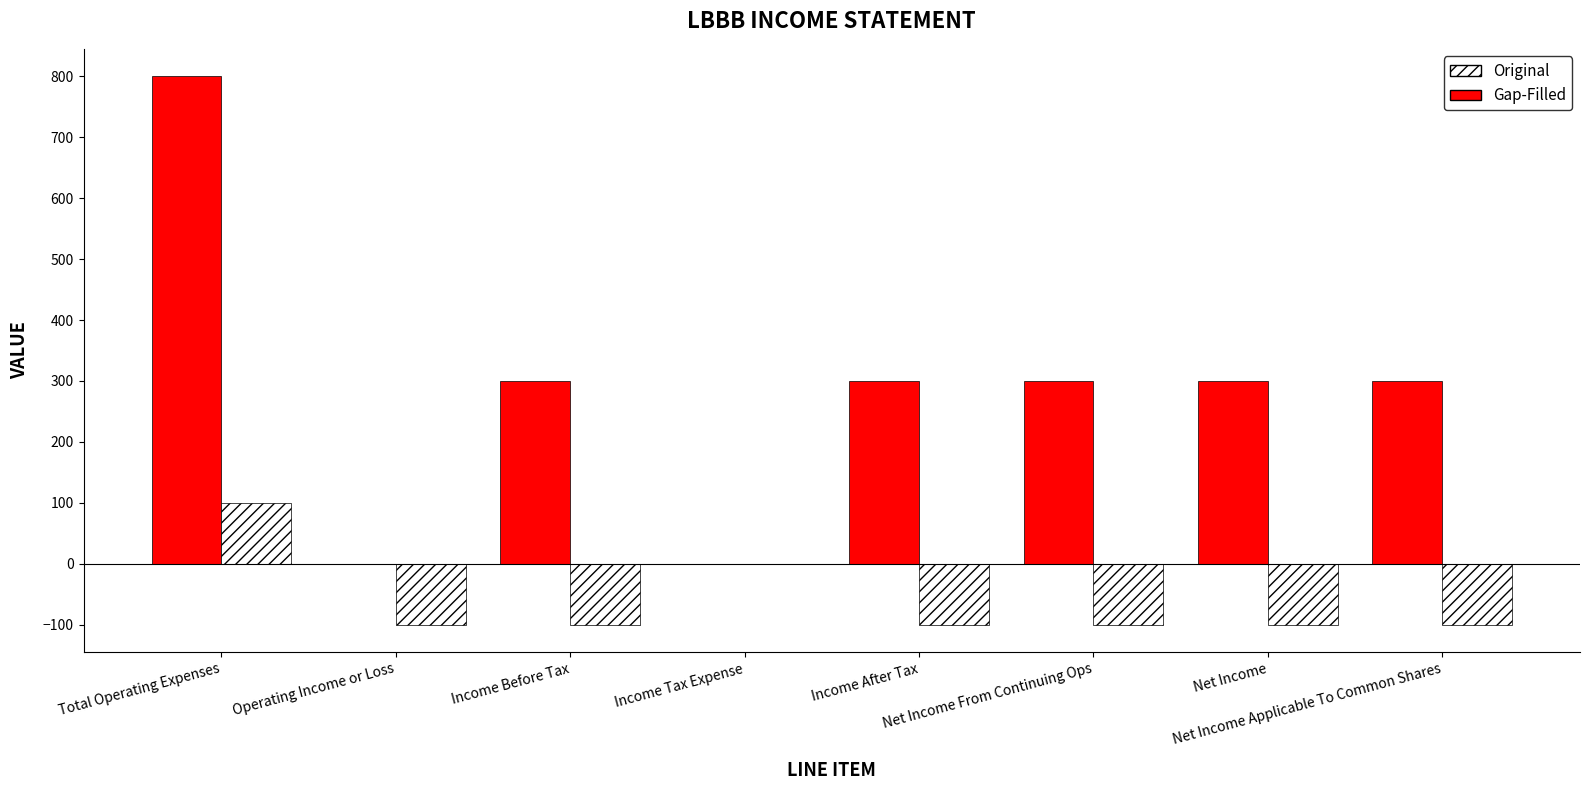

How many groups of bars are there?

8